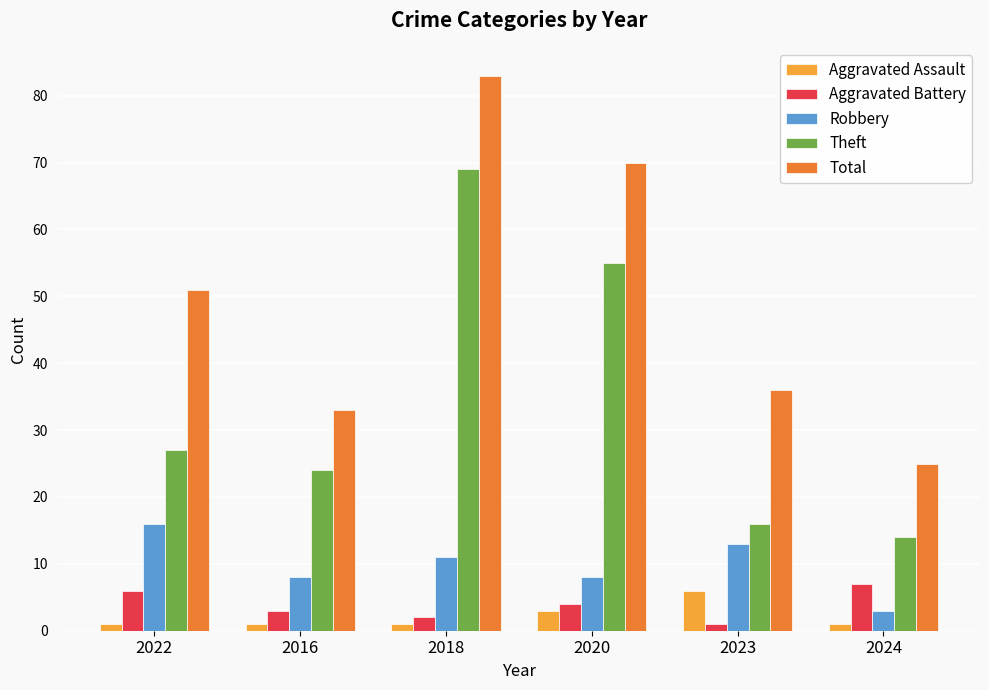

At which category is the sum across all series the highest?

2018